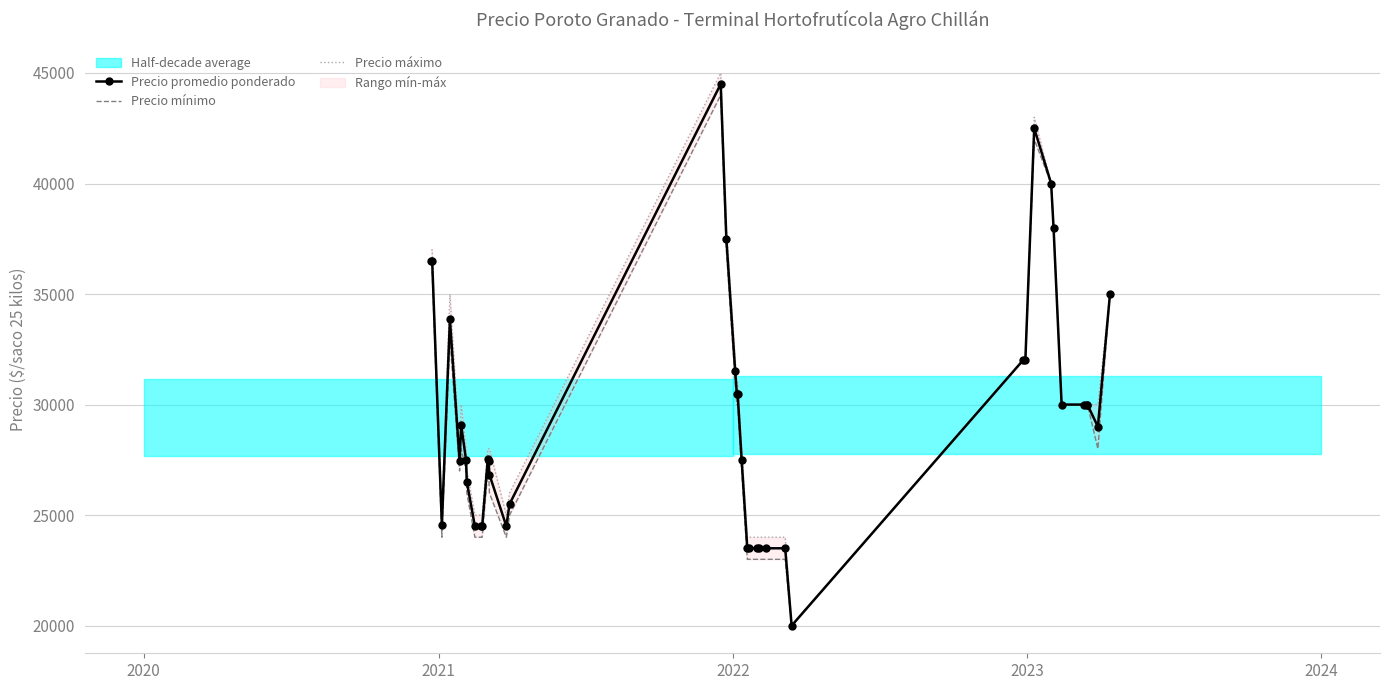

What is the value of the Precio promedio ponderado point at the 5th from the left?

27455